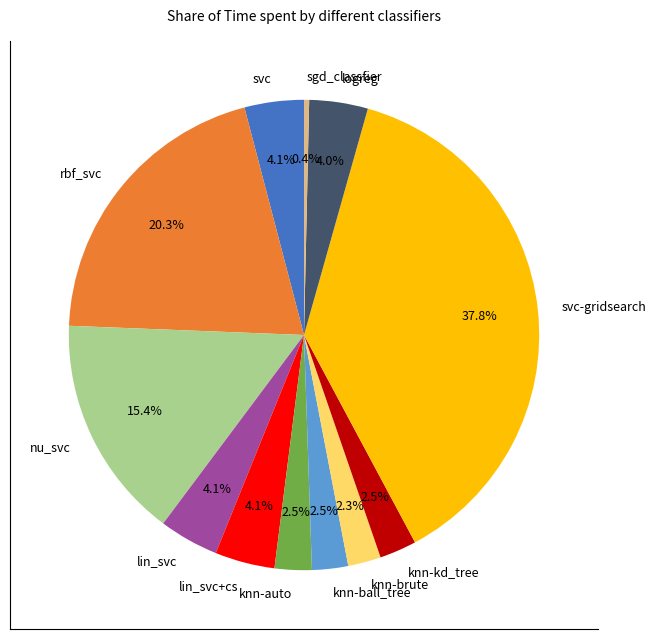

Is logreg the majority of the pie?

No